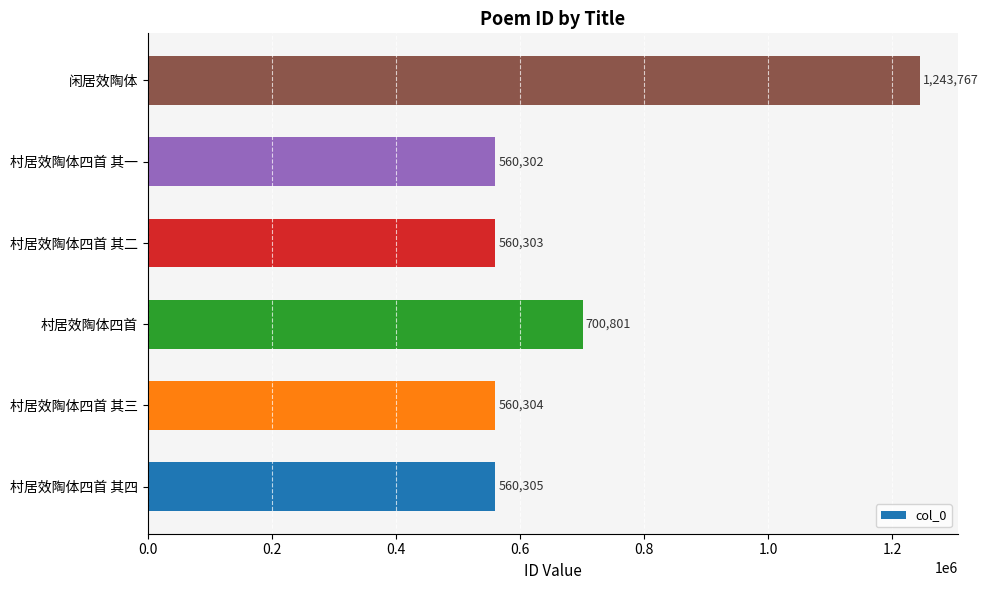

What is the greatest value displayed?

1243767